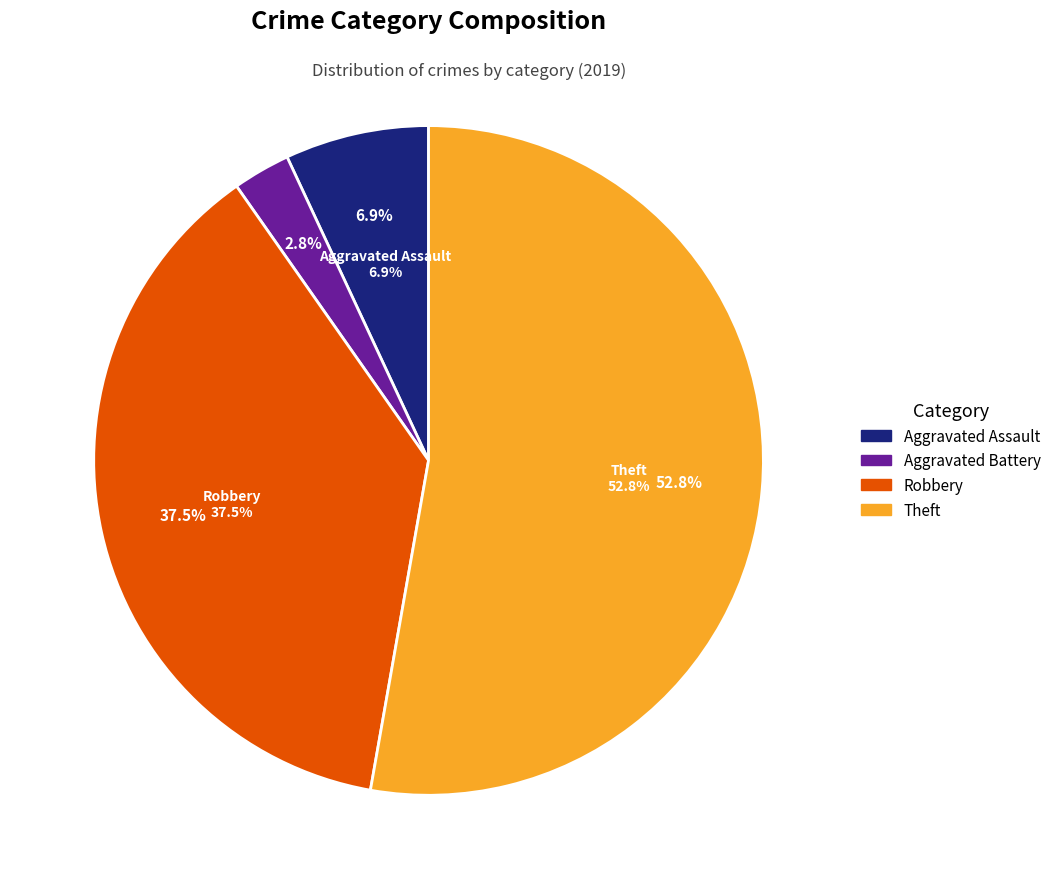

Which category has the biggest portion of the pie?

Theft